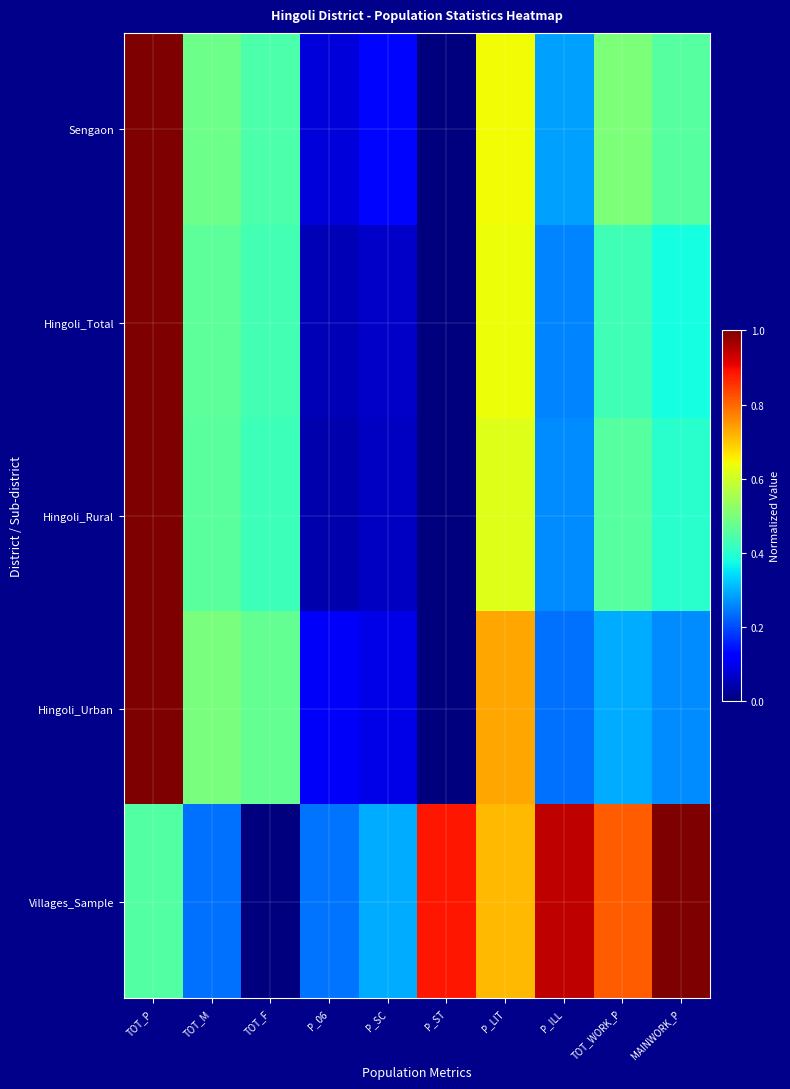

Which has a higher value, TOT_M or TOT_F?

TOT_M